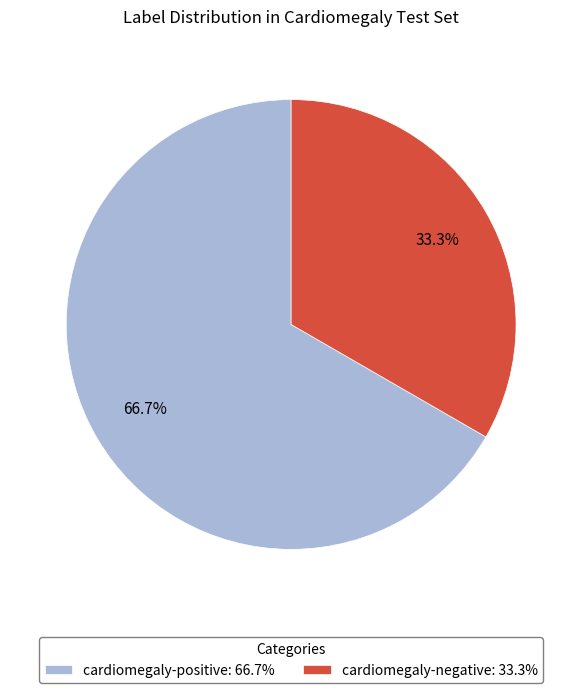

To the nearest percent, what is the average slice percentage?

50%